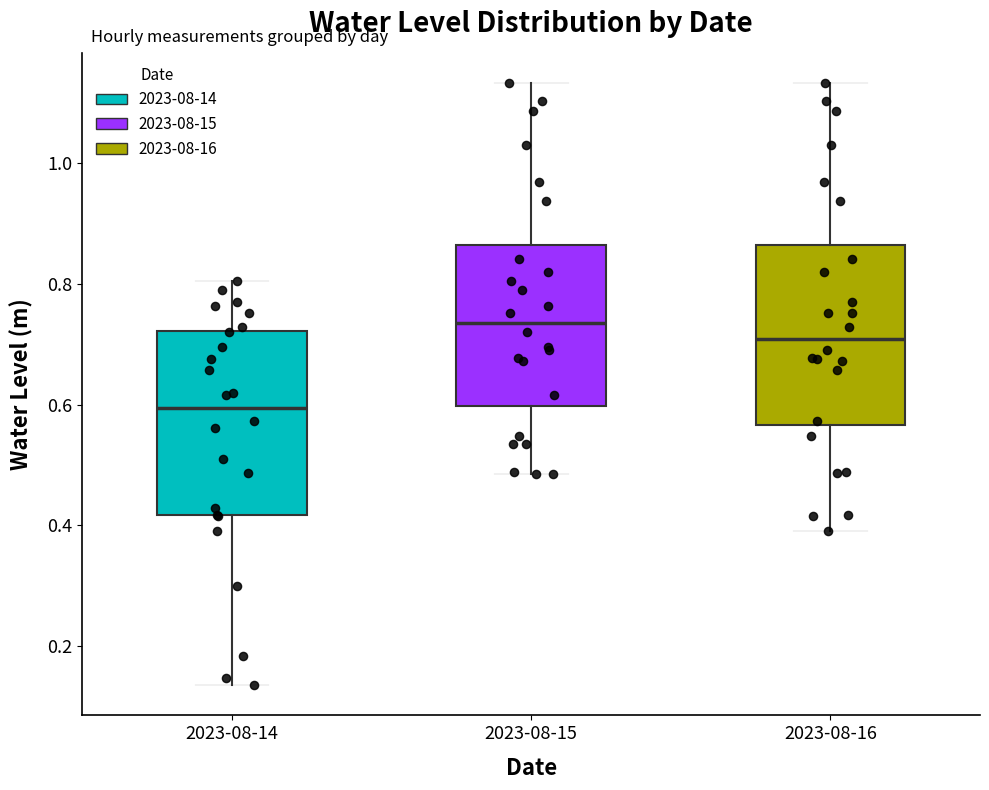

Reading left to right, read every box against the y-axis: the position of its median line, the range the box covers, and the ends of its whiskers. The values are not printed on the chart, so give them approximately, as read against the axis.

2023-08-14: median 0.60, box 0.42 to 0.72, whiskers 0.14 to 0.80
2023-08-15: median 0.74, box 0.60 to 0.86, whiskers 0.48 to 1.14
2023-08-16: median 0.70, box 0.56 to 0.86, whiskers 0.40 to 1.14